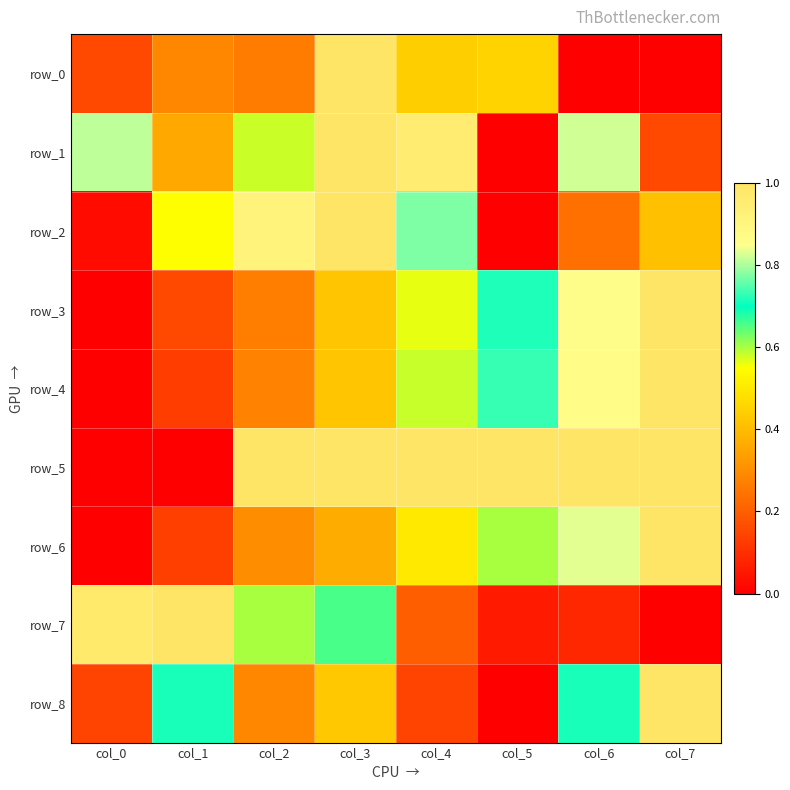

True or false: row_4 has a value of 0.1 at col_2.

False